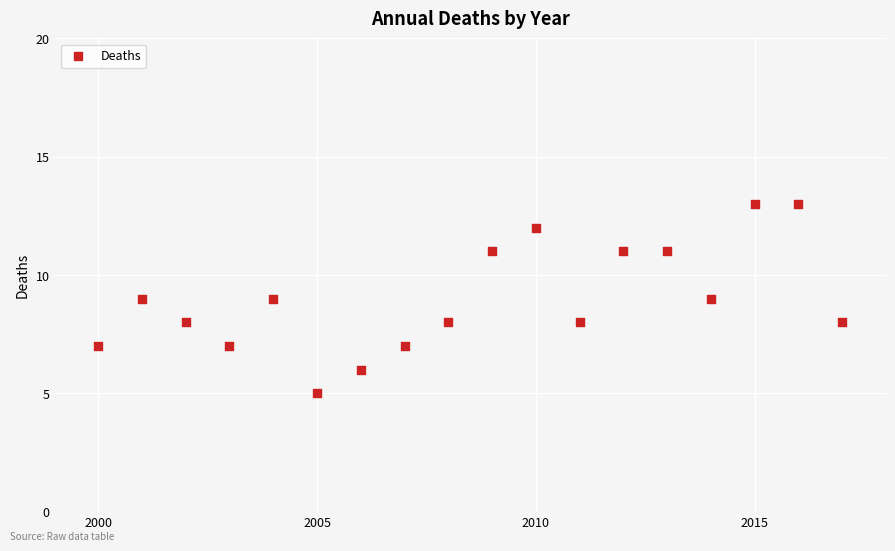

What is the range of Y values (max minus min)?

8